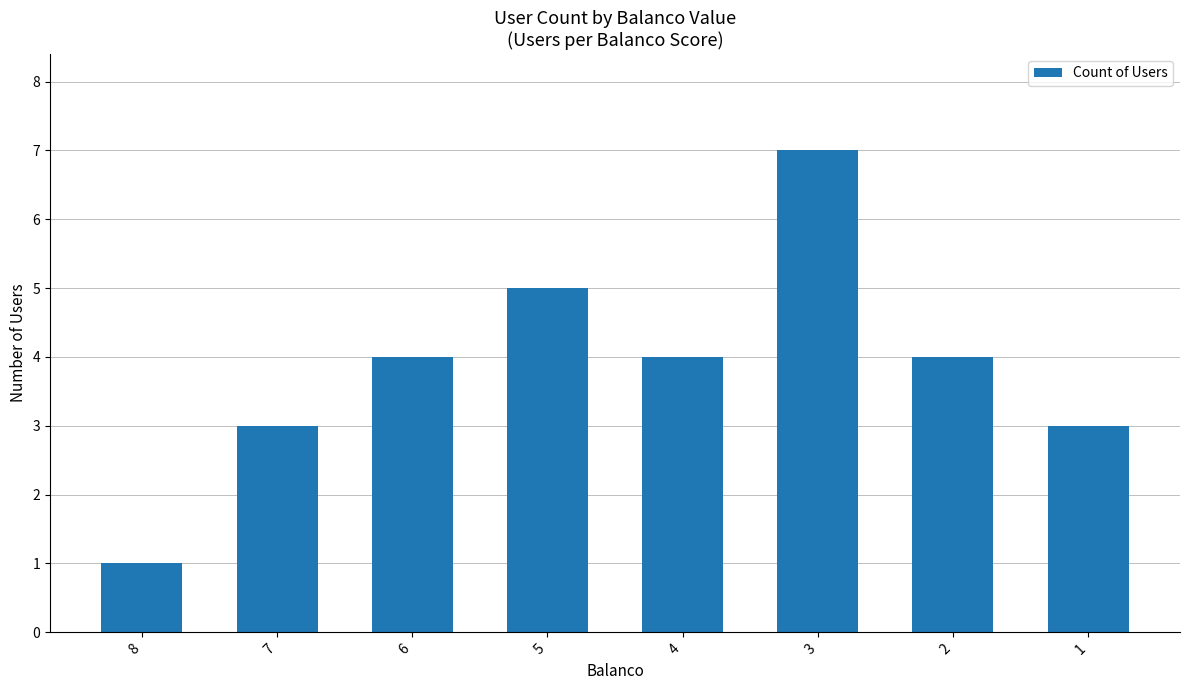

Between 5 and 7, which is larger?

5